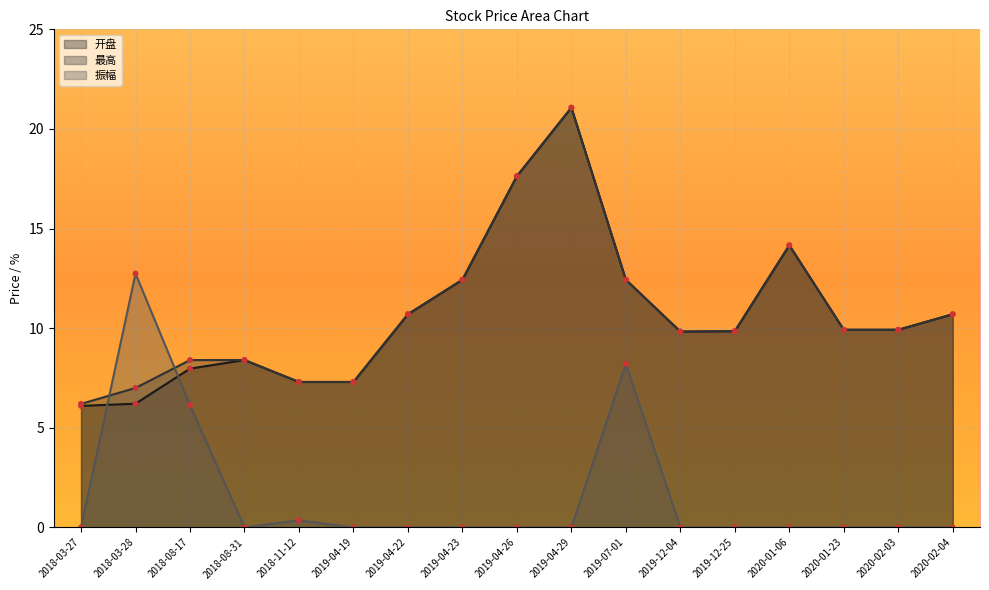

Which series has the widest spread of Y values?

开盘